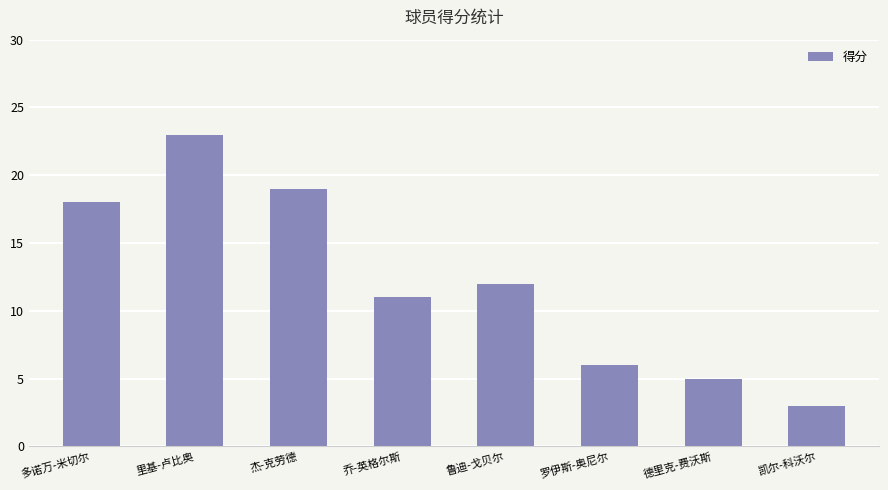

How many categories are shown in the chart?

8